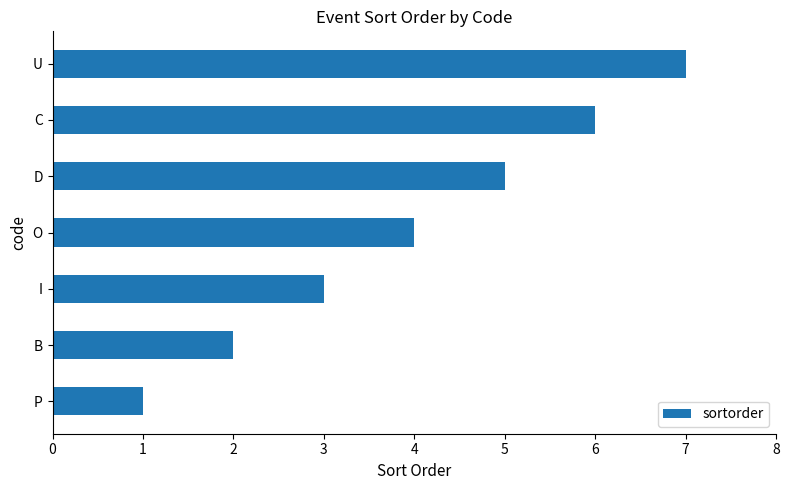

Count the values in the range 2 to 6.

5